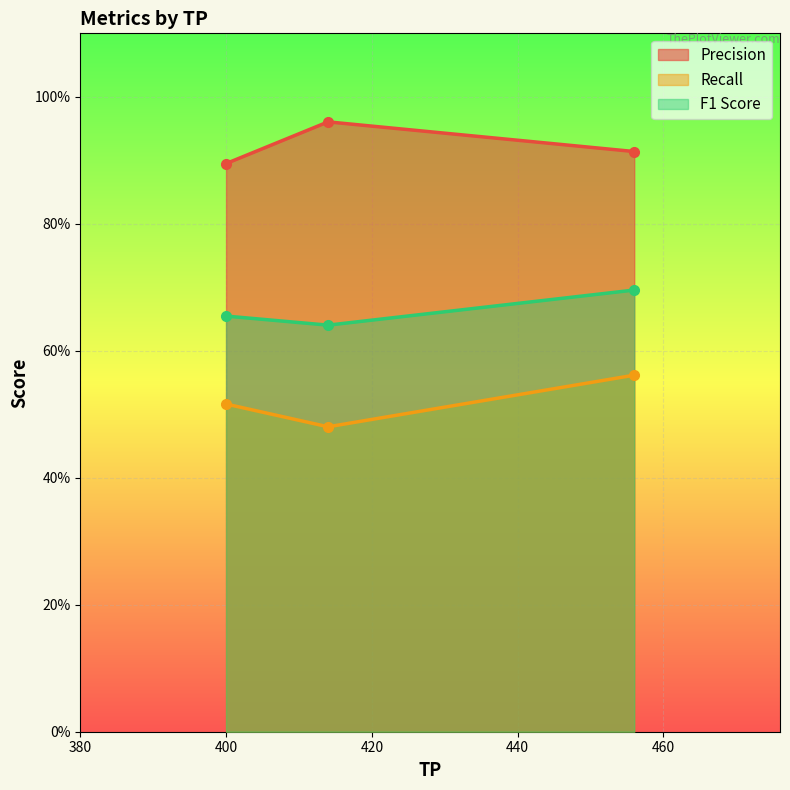

What is the value of the Recall point at the 2nd from the left?

0.5